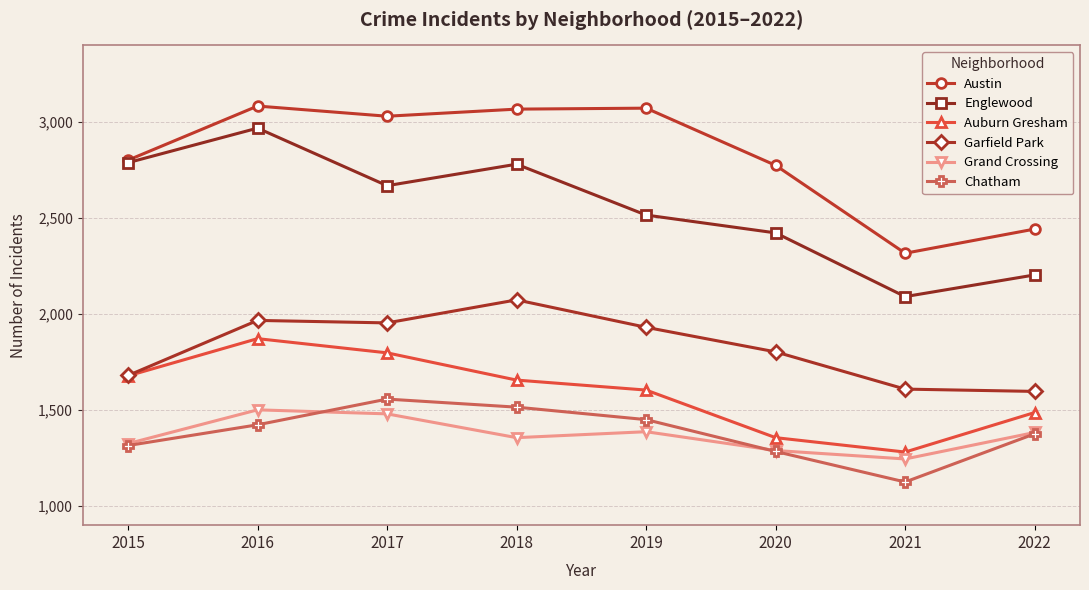

Which series has the largest total across all categories?

Austin